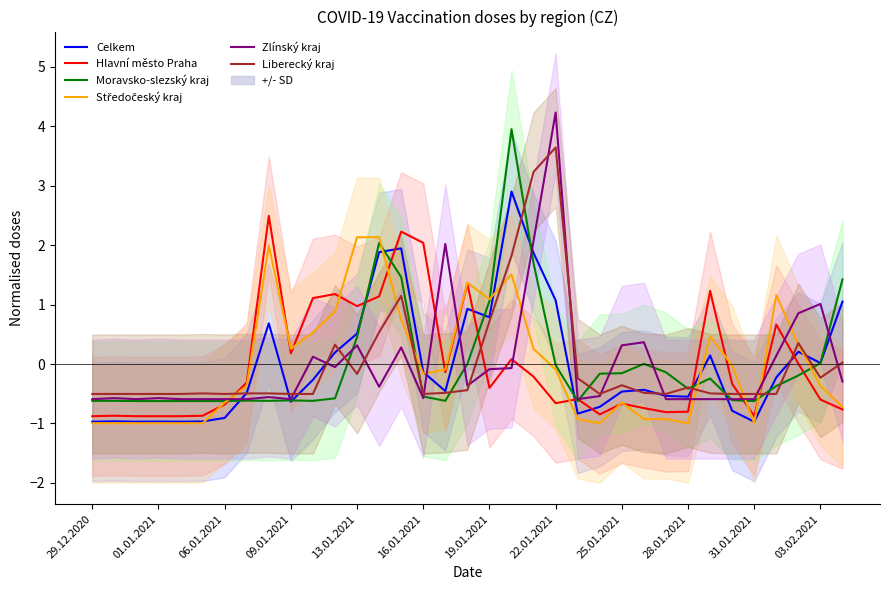

How many series are shown in this chart?

6